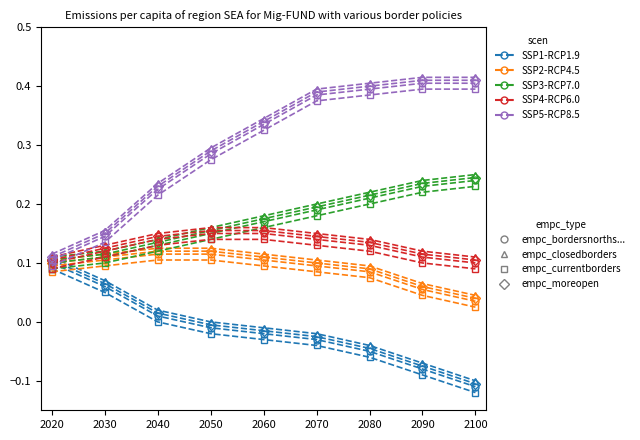

Count the number of categories in the chart.

9